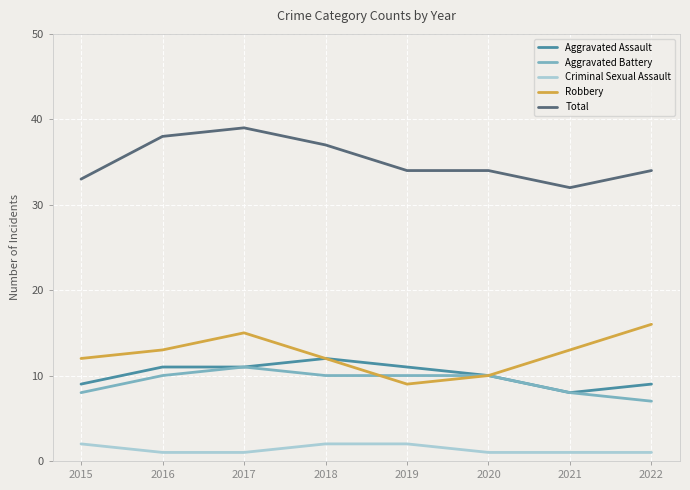

The value of Total at 2015 is 13. True or false?

False